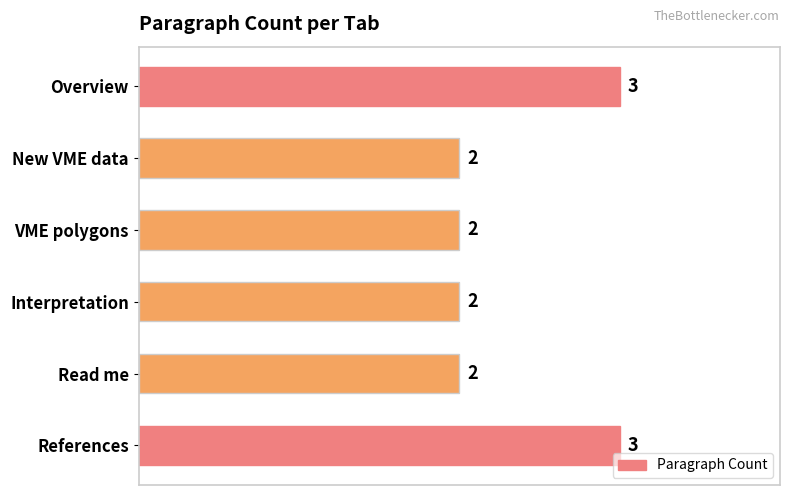

Does the chart contain any negative values?

No